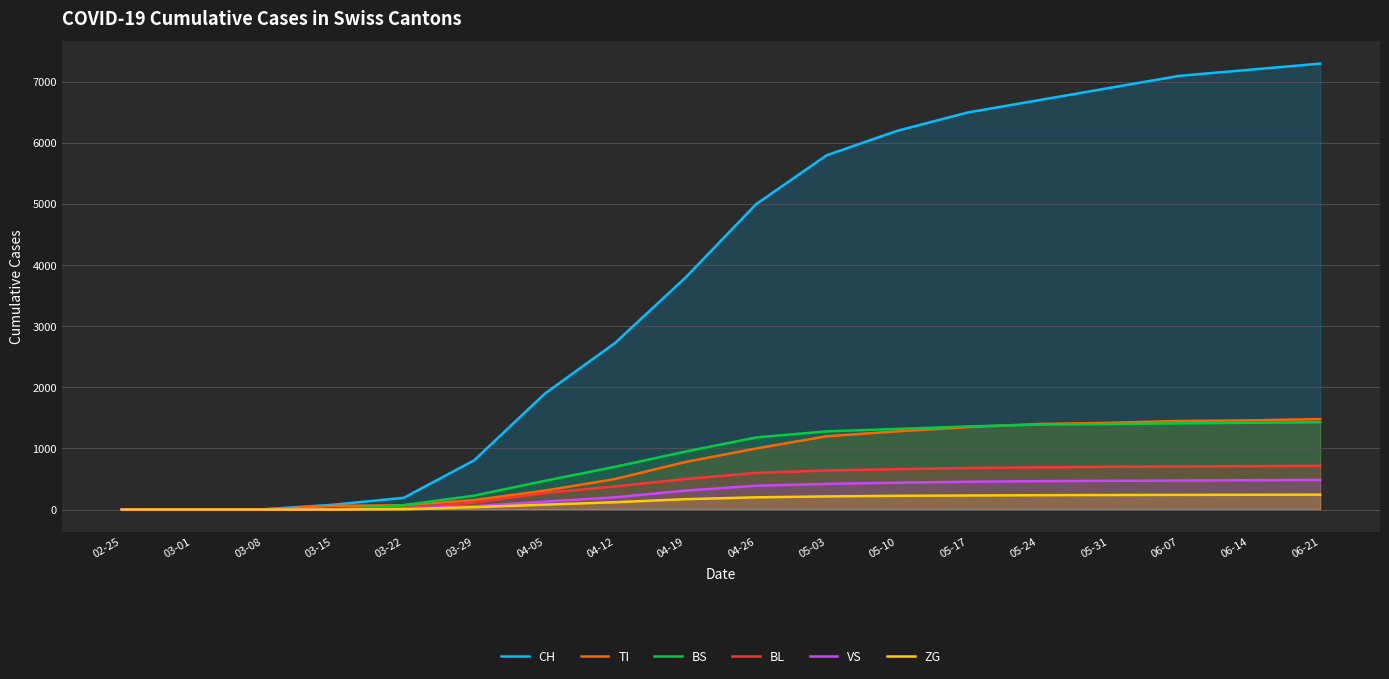

What is the label of the 13th point from the left?

05-17